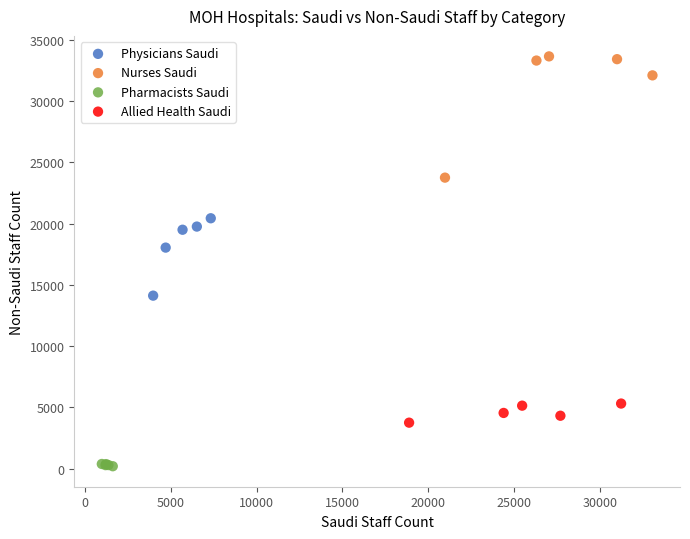

Which series reaches the maximum Y coordinate?

Nurses Saudi